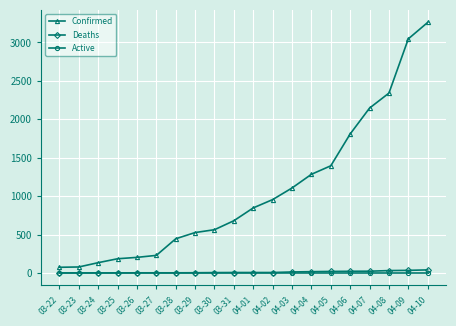

True or false: Deaths and Confirmed intersect in this chart.

False